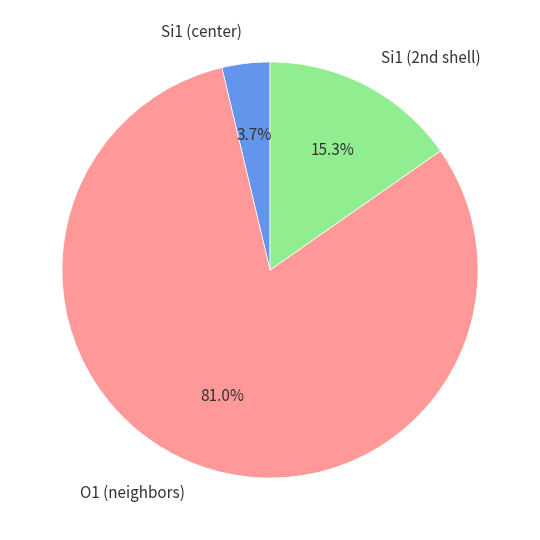

Which category has the smallest portion of the pie?

Si1 (center)